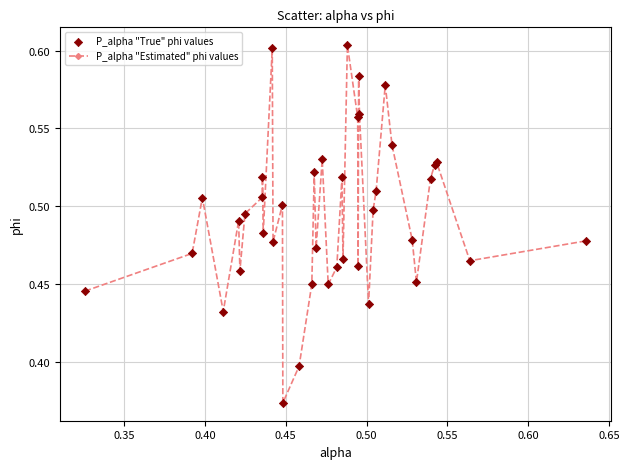

How many points are lower than both their immediate neighbors (excluding endpoints)?

12